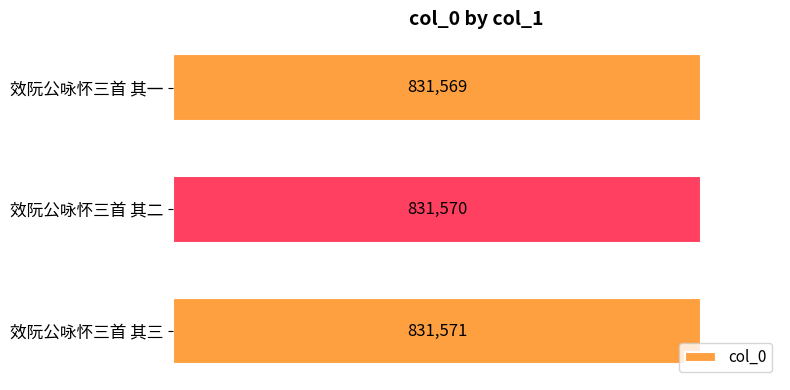

Are the bars horizontal?

Yes